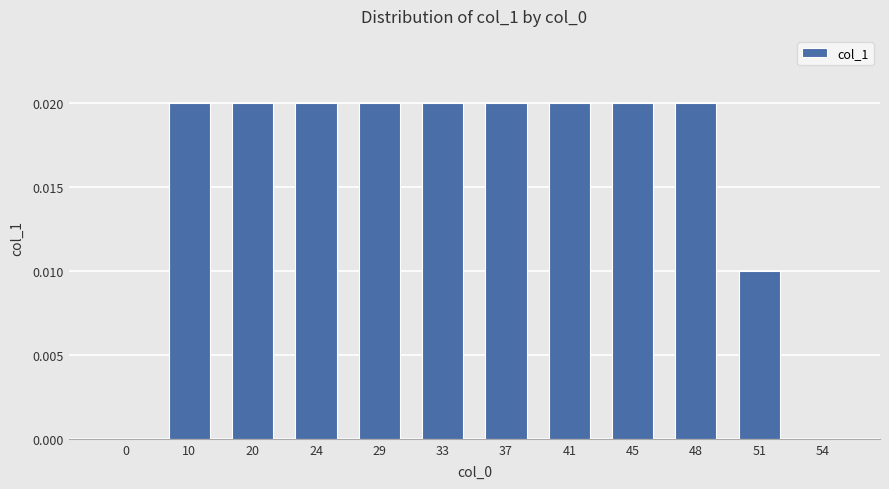

Is it true that the value at 0 is 0.0?

True